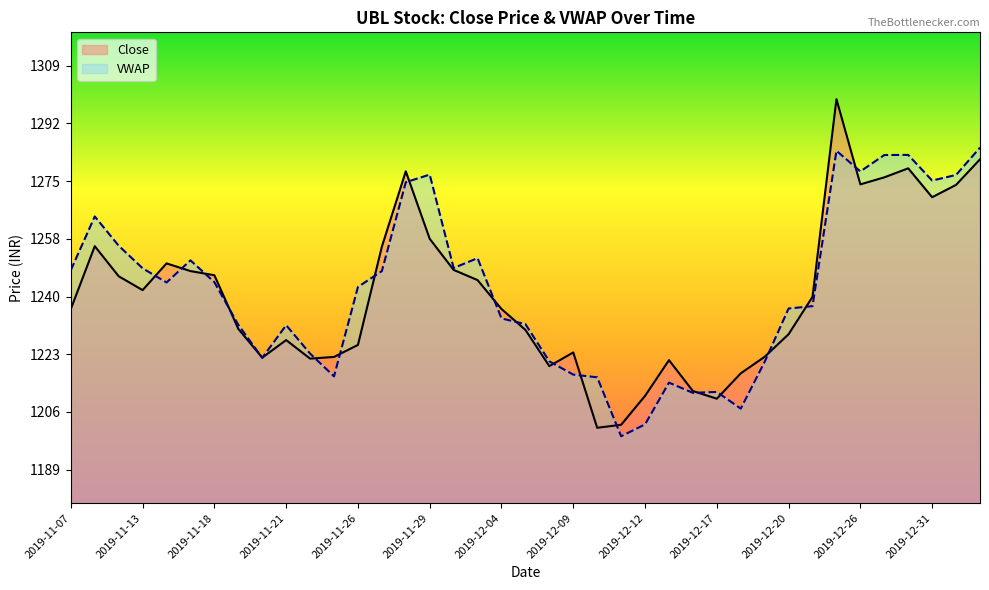

True or false: Close and VWAP intersect in this chart.

True